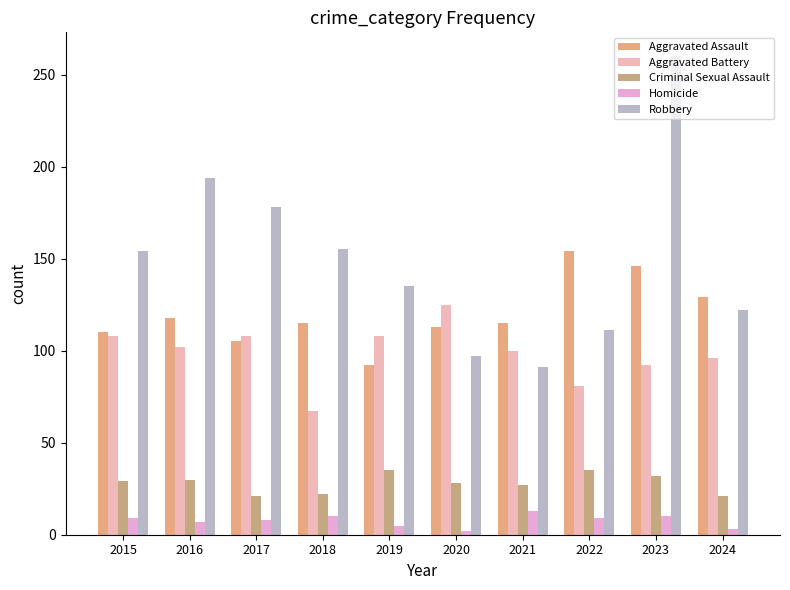

What is the sum of all Aggravated Battery values?

987